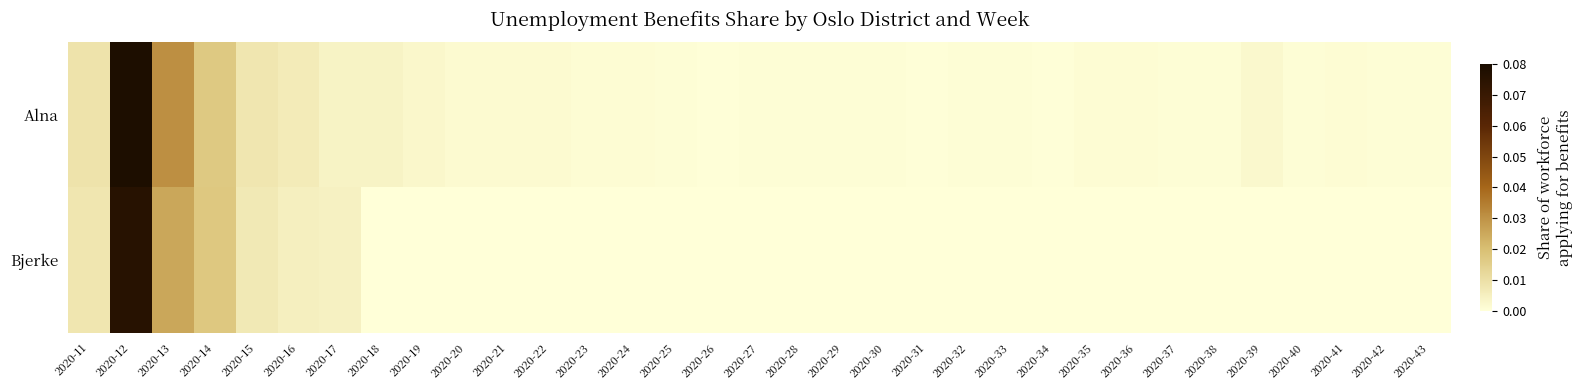

Count the number of categories in the chart.

33